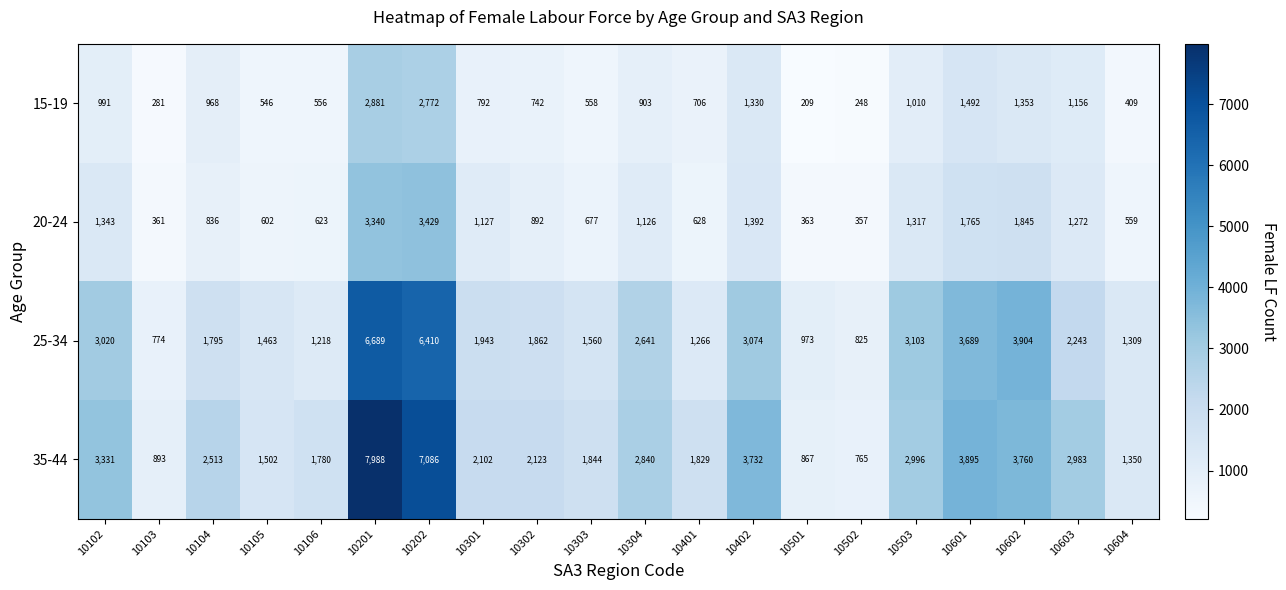

Rank the series at 10302 from highest to lowest value.

35-44, 25-34, 20-24, 15-19